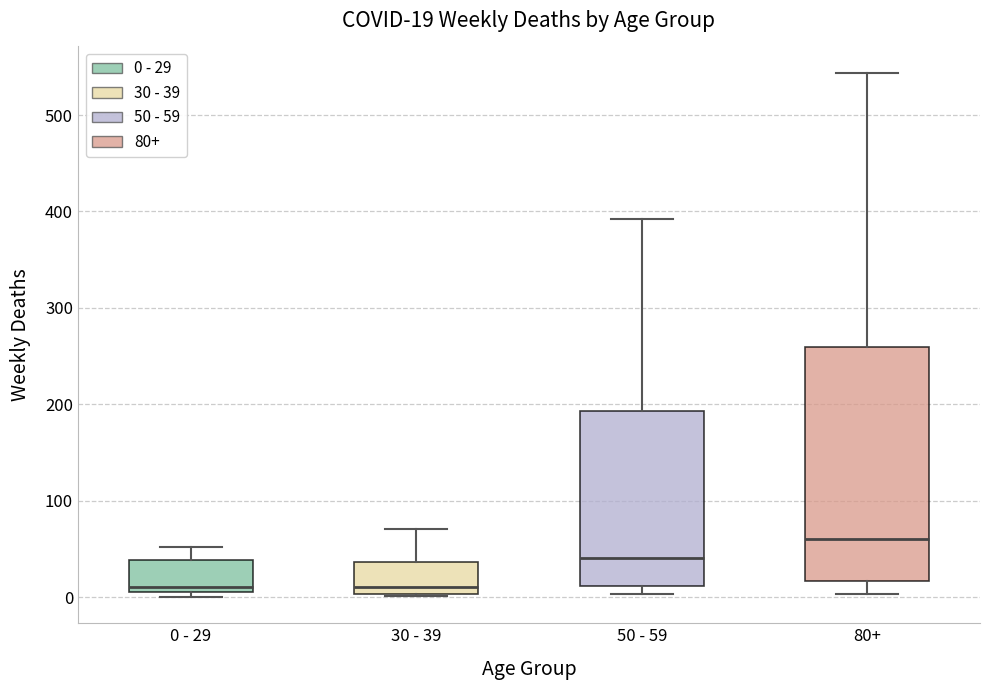

Which box has the highest median line?

80+